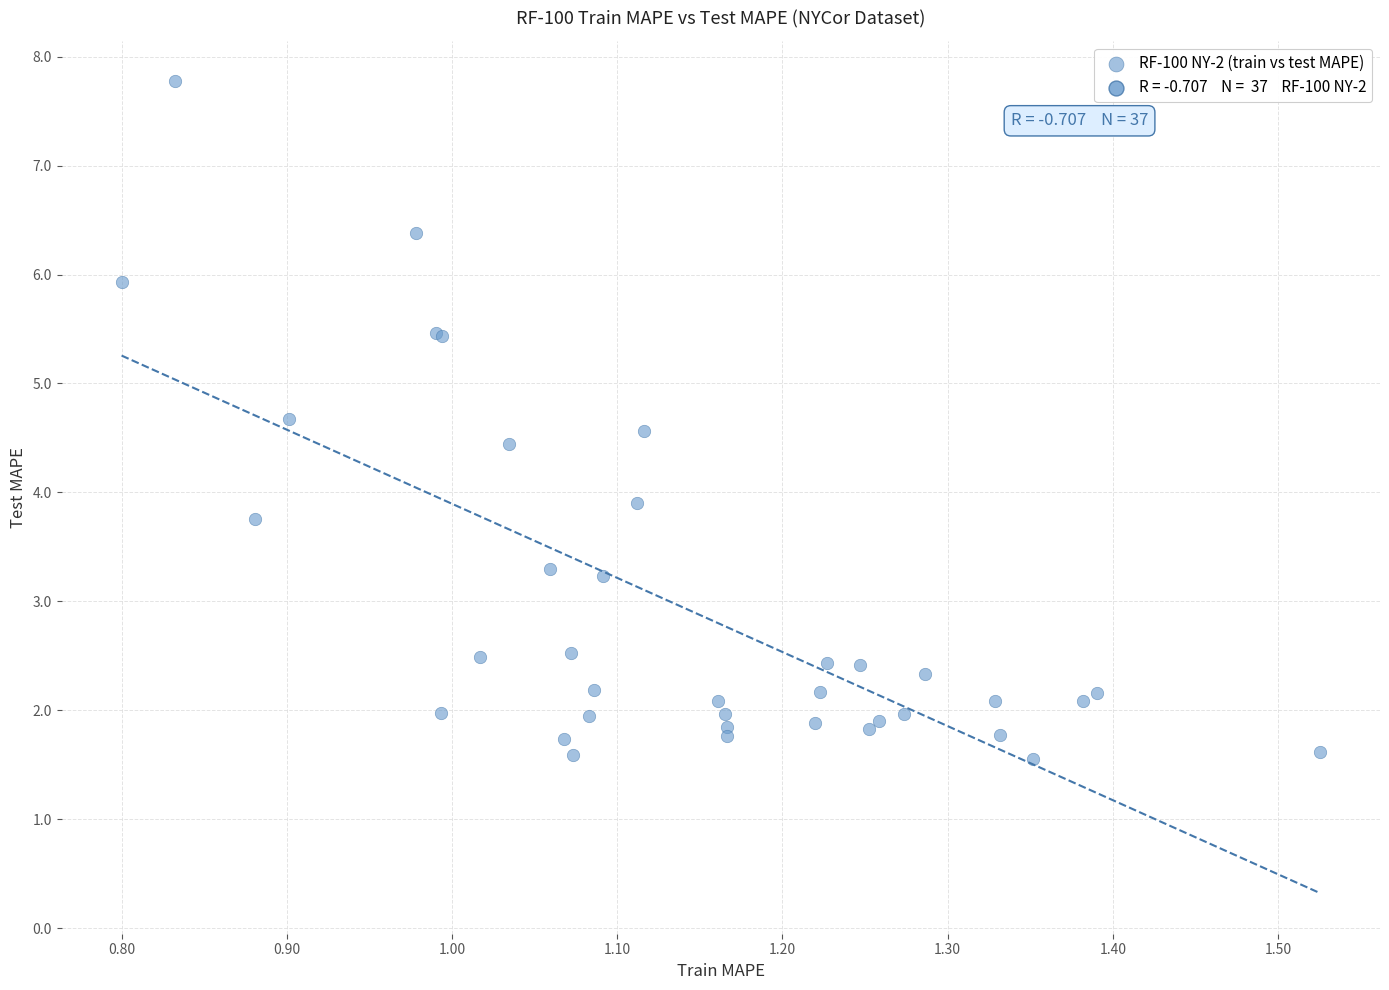

What Y value in the scatter plot is closest to 4?

3.9